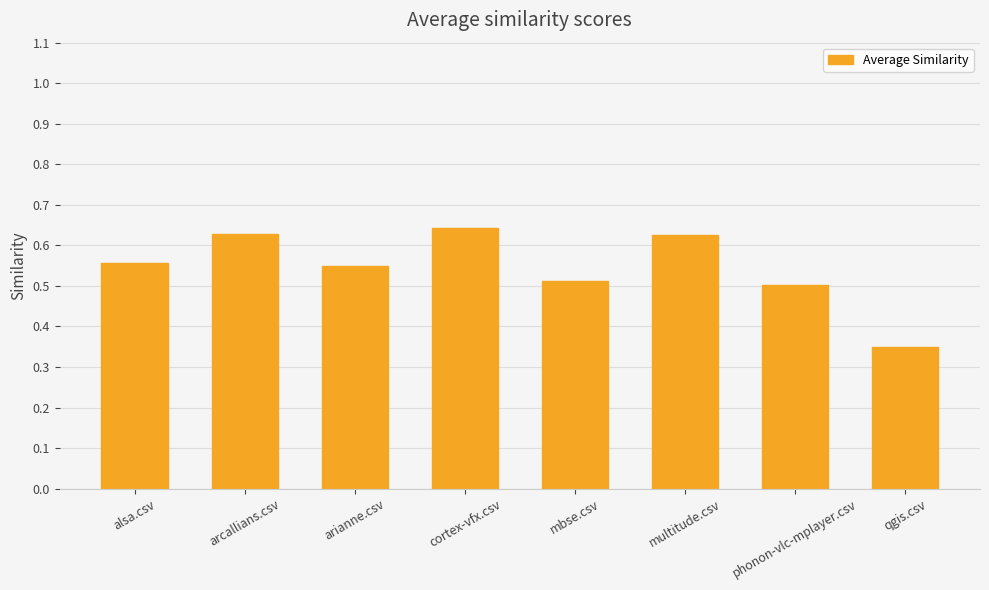

What is the label of the 7th bar from the left?

phonon-vlc-mplayer.csv